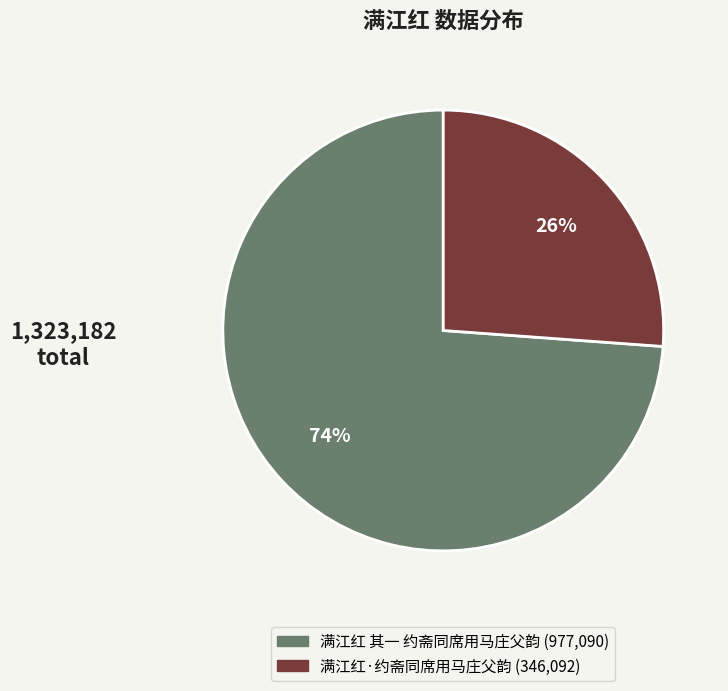

What is the ratio of the value at 满江红·约斋同席用马庄父韵 to the value at 满江红 其一 约斋同席用马庄父韵?

0.4